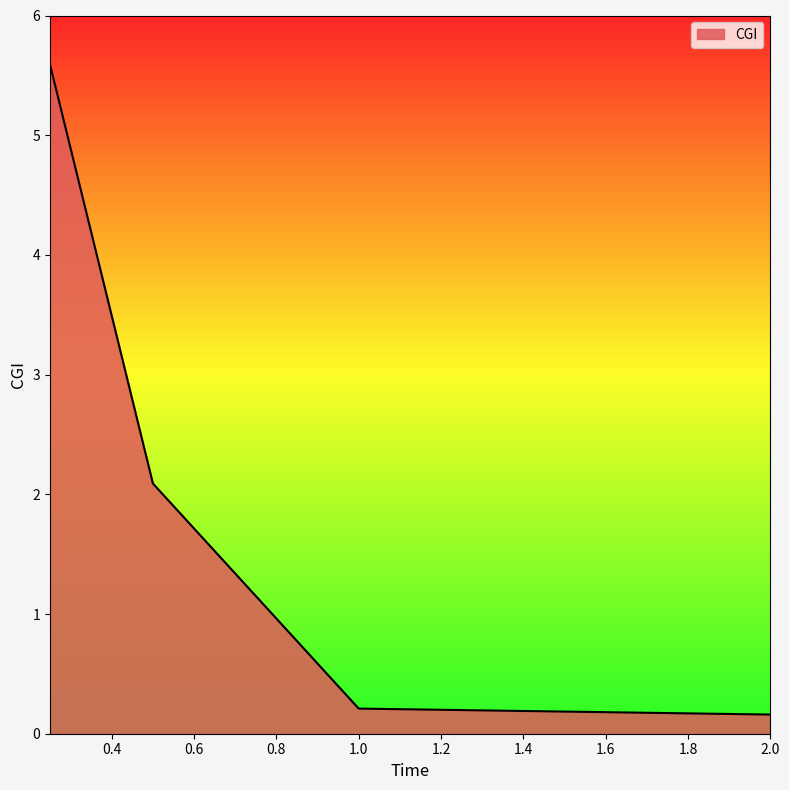

What is the maximum value shown in the chart?

5.6